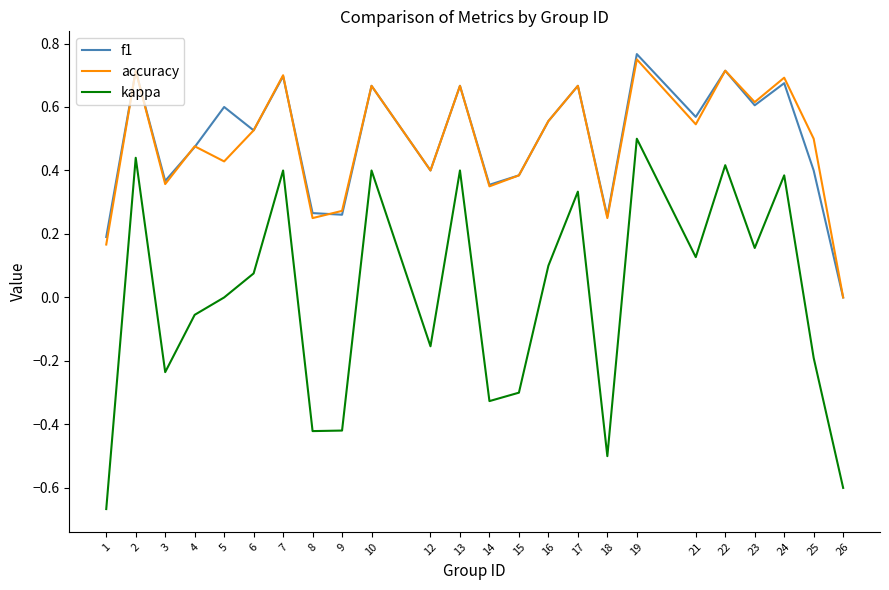

Which series changed the most between 9 and 16?

kappa